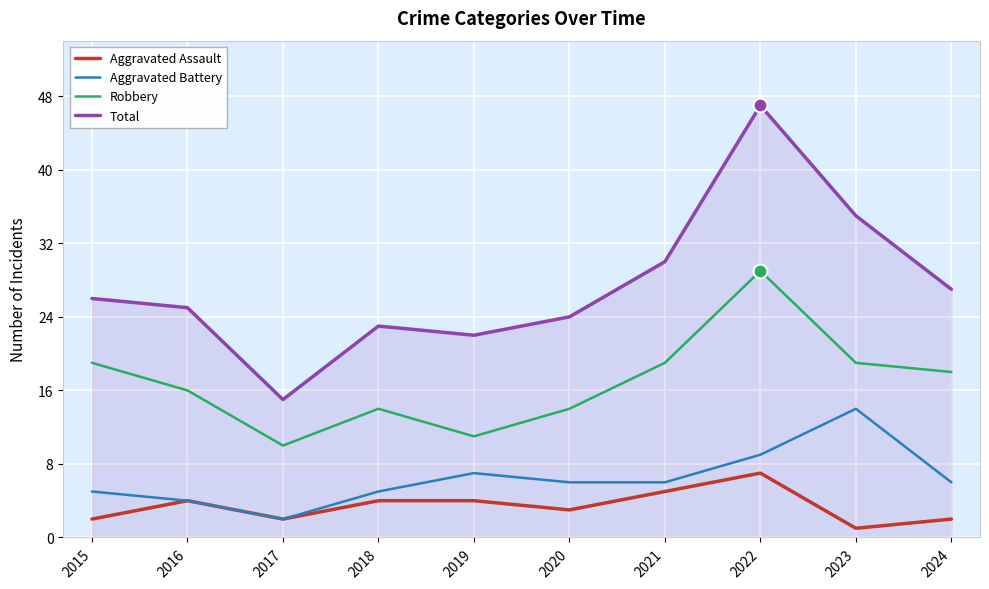

True or false: Aggravated Assault and Total intersect in this chart.

False